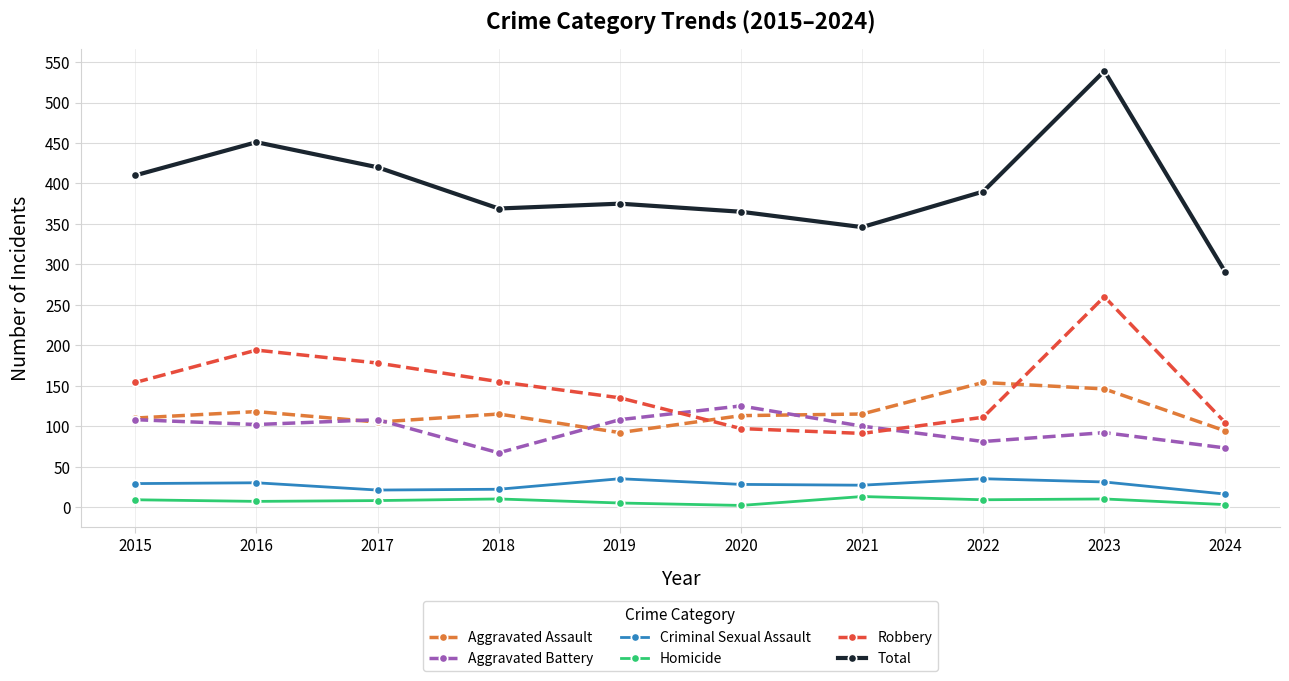

At which label does Aggravated Assault first exceed 115?

2016